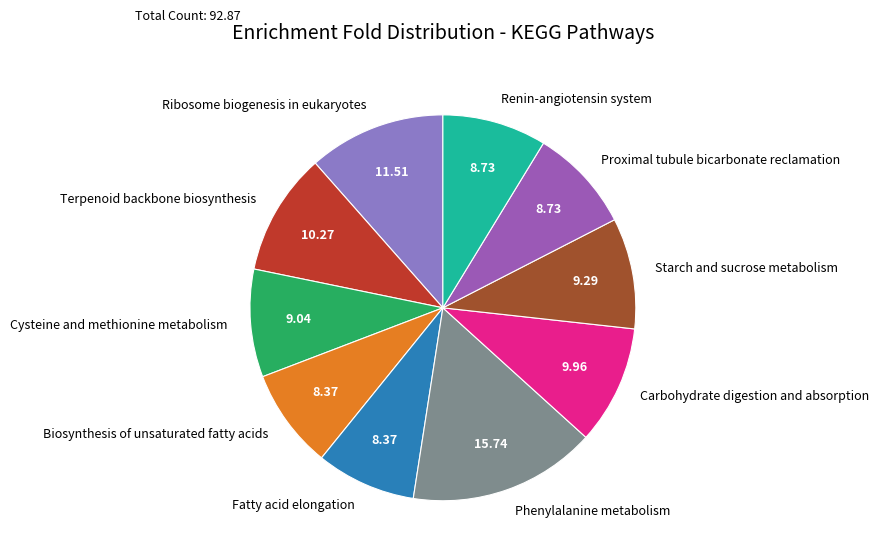

Between Ribosome biogenesis in eukaryotes and Phenylalanine metabolism, which is larger?

Phenylalanine metabolism